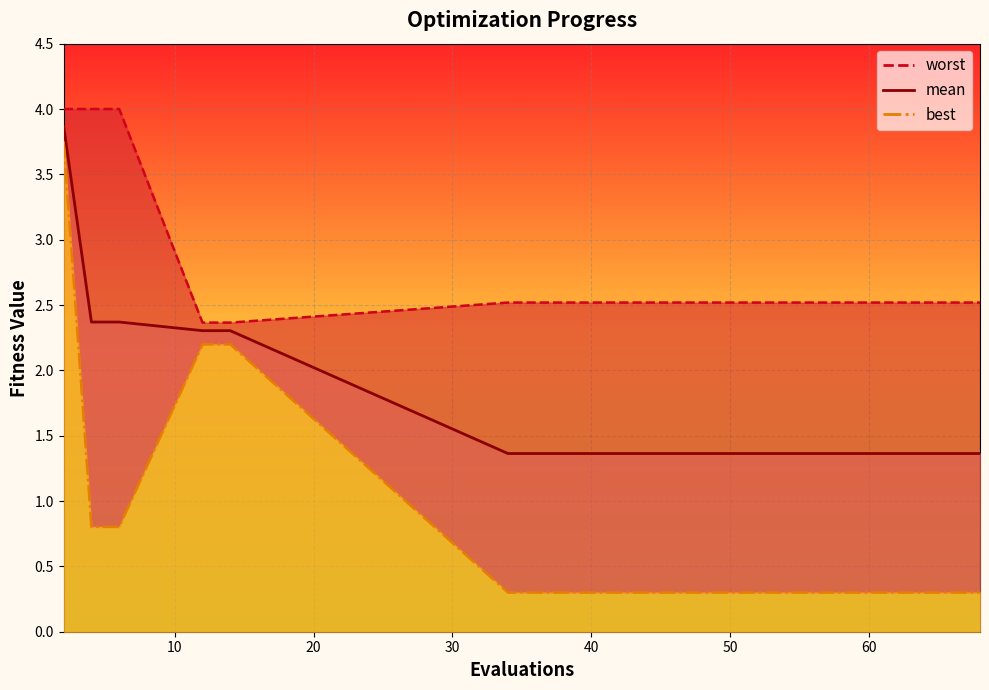

What is the sum of the worst values at 2 and 68?

6.5